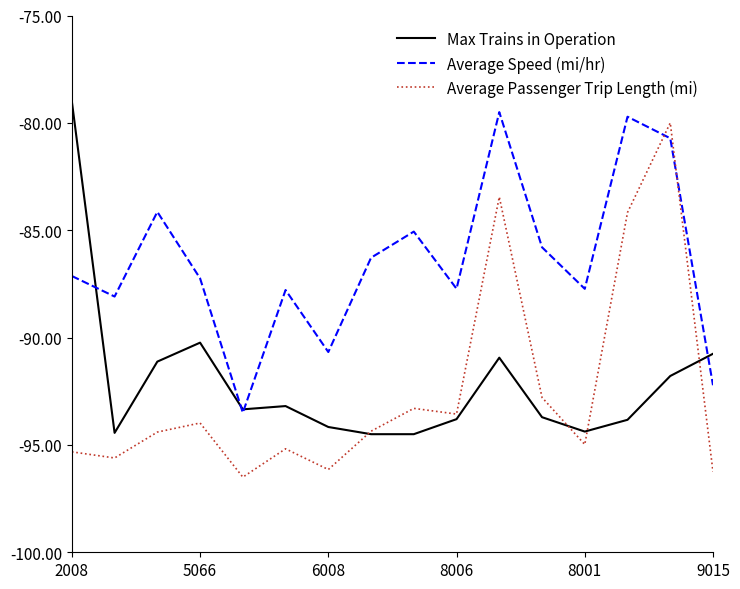

After their last crossing, which series has the higher values: Average Speed (mi/hr) or Average Passenger Trip Length (mi)?

Average Speed (mi/hr)